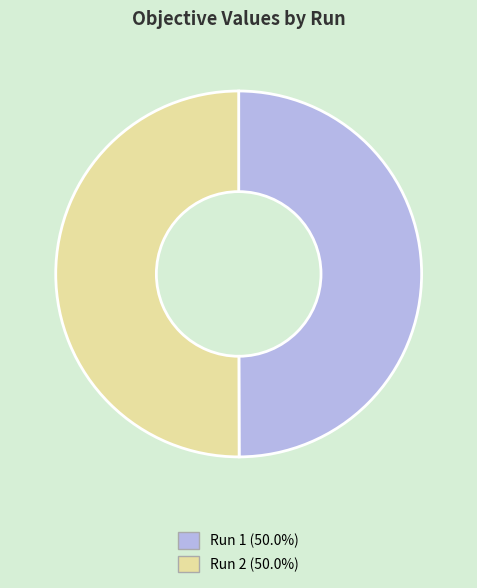

Do Run 1 and Run 2 together represent more than half of the pie?

Yes